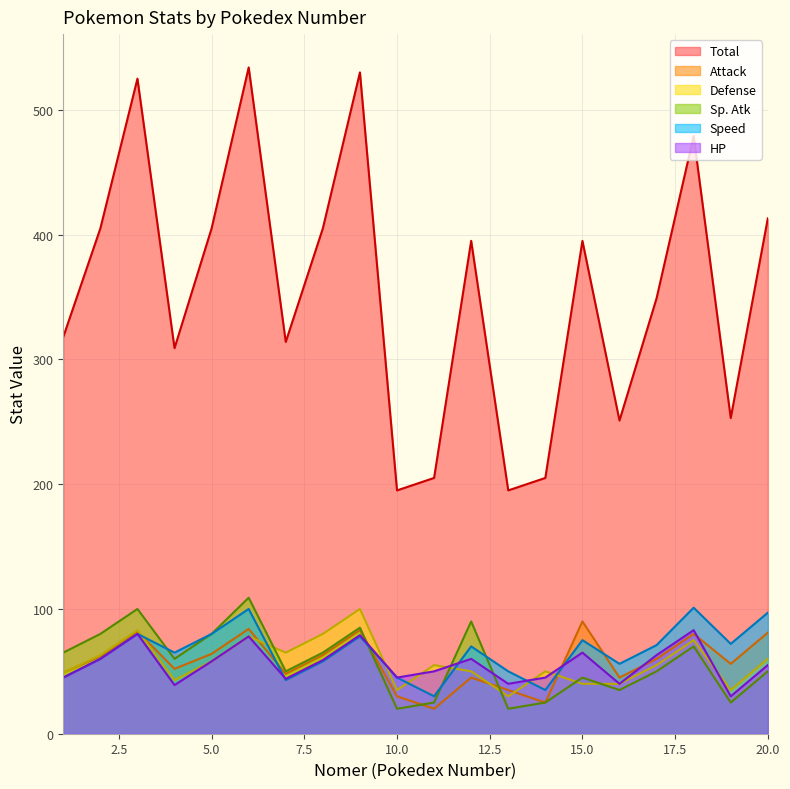

What is the value of the Attack point at the 4th from the left?

52